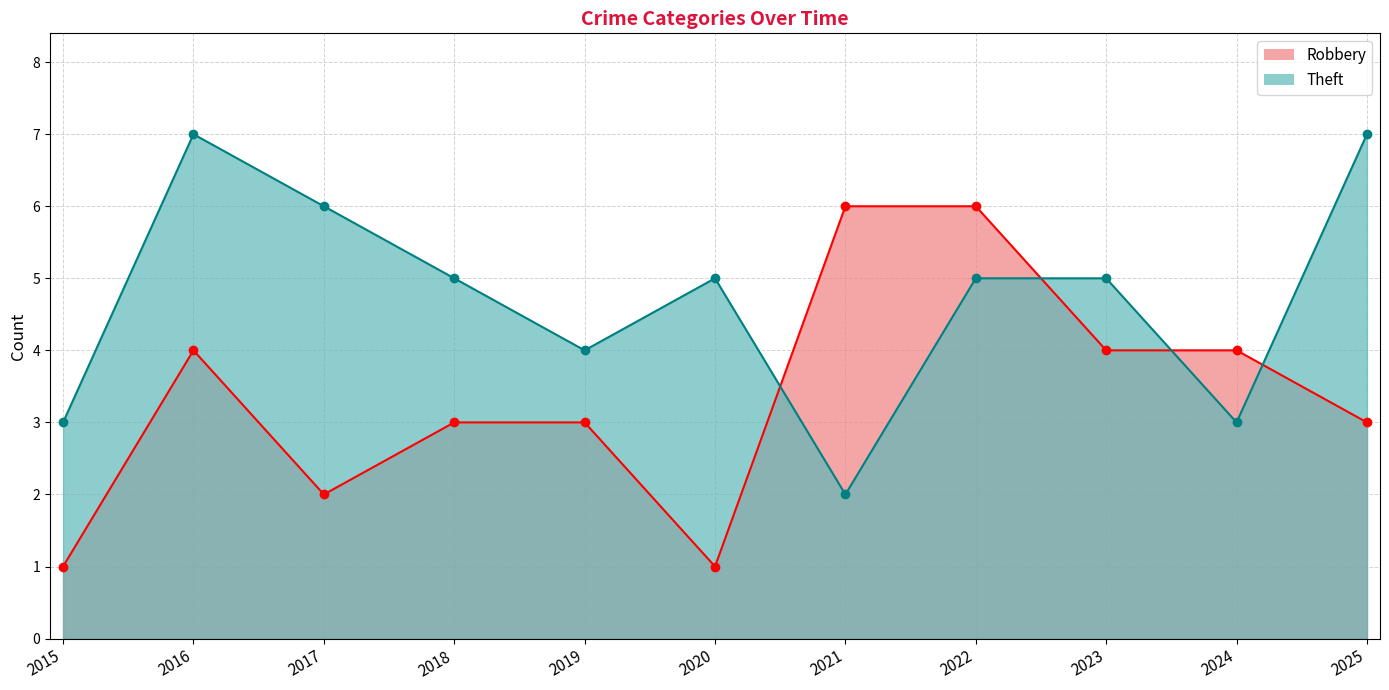

Which series has the largest total across all categories?

Theft